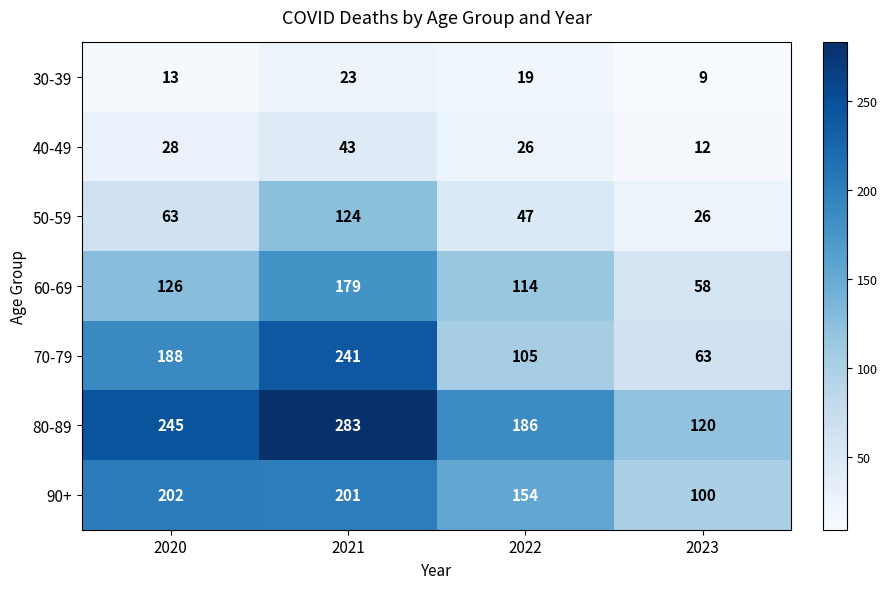

Which series has the largest total across all categories?

80-89